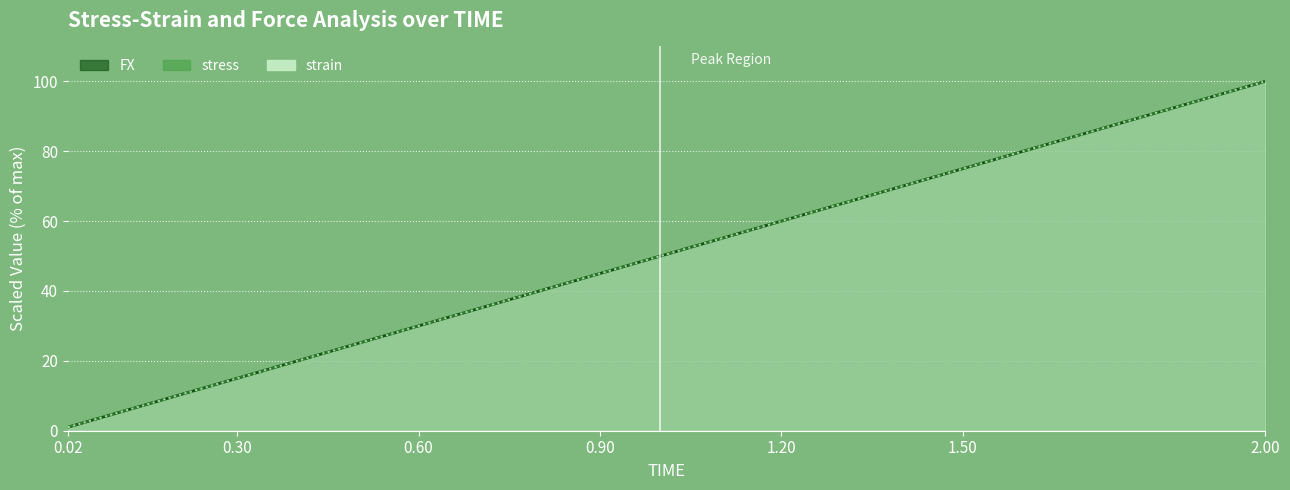

Reading left to right, transcribe all the data shown in this chart.

FX: 1.0	5.0	10.0	15.0	20.0	25.0	30.0	35.0	40.0	45.0	50.0	55.0	60.0	65.0	70.0	75.0	80.0	90.0	100.0
stress: 1.0	5.0	10.0	15.0	20.0	25.0	30.0	35.0	40.0	45.0	50.0	55.0	60.0	65.0	70.0	75.0	80.0	90.0	100.0
strain: 1.0	5.0	10.0	15.0	20.0	25.0	30.0	35.0	40.0	45.0	50.0	55.0	60.0	65.0	70.0	75.0	80.0	90.0	100.0